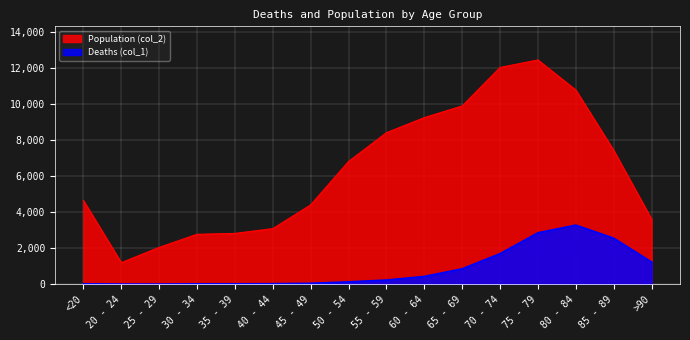

What is the sum of all Population (col_2) values?

101482